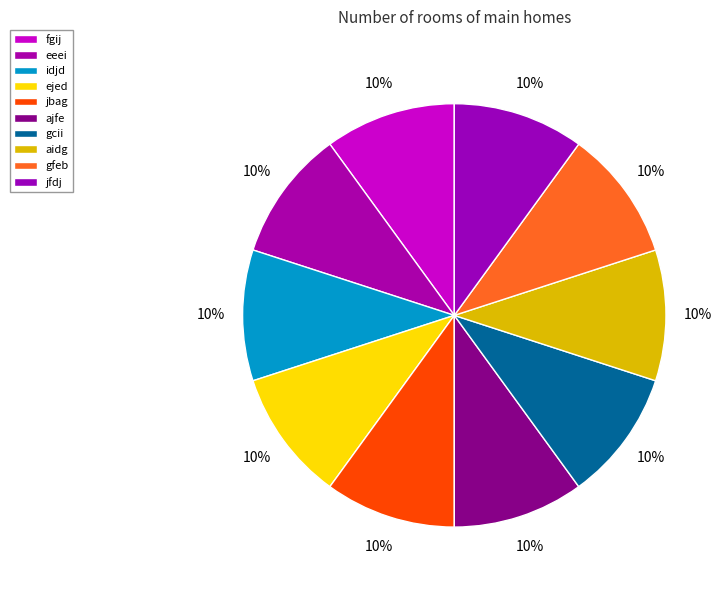

Which slice is the largest?

ejed